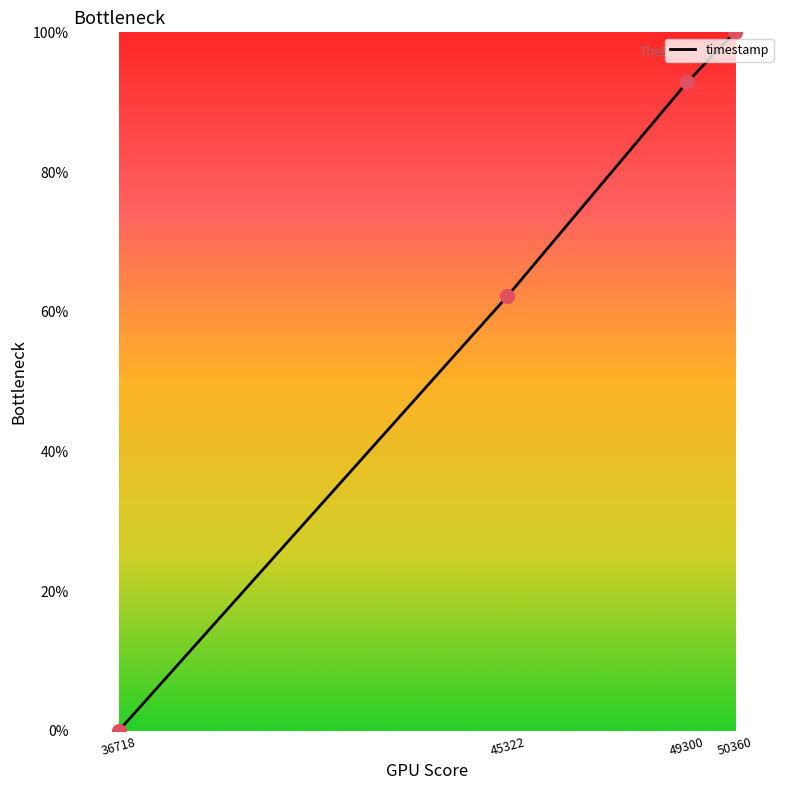

What is the change in value from 49300 to 50360?

+7.2